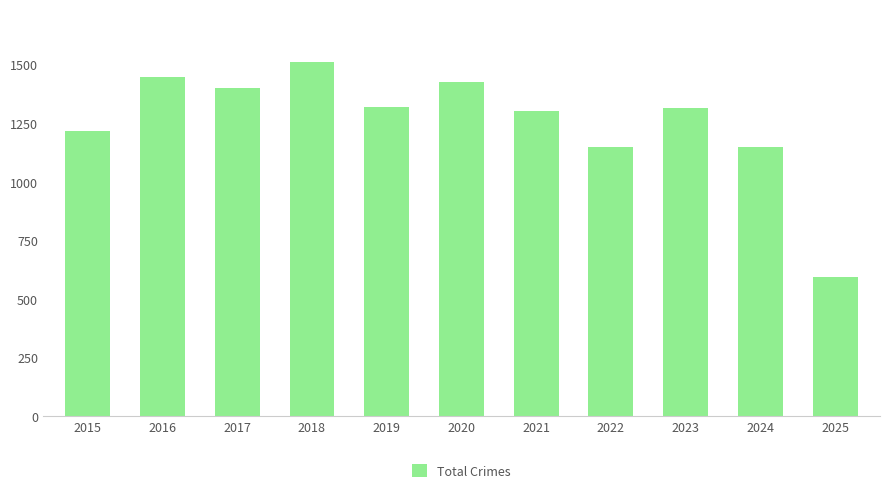

What is the difference between the maximum and second lowest values?

364